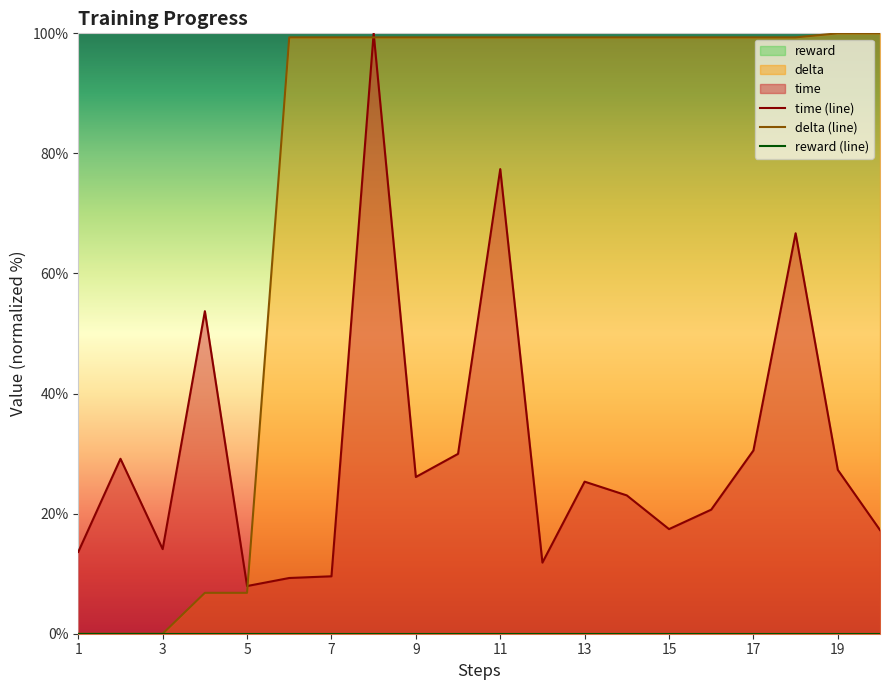

What is the average value of the time series?

30.5